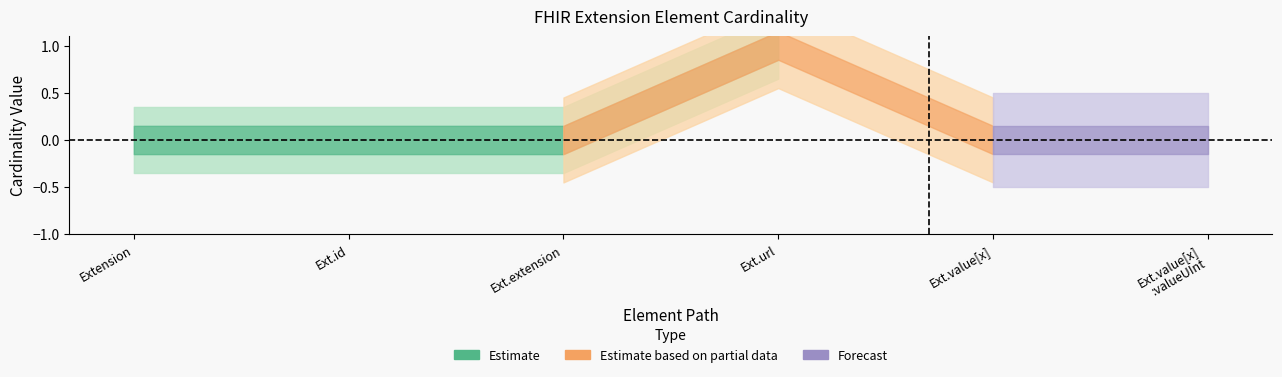

Does the chart have visible grid lines?

No